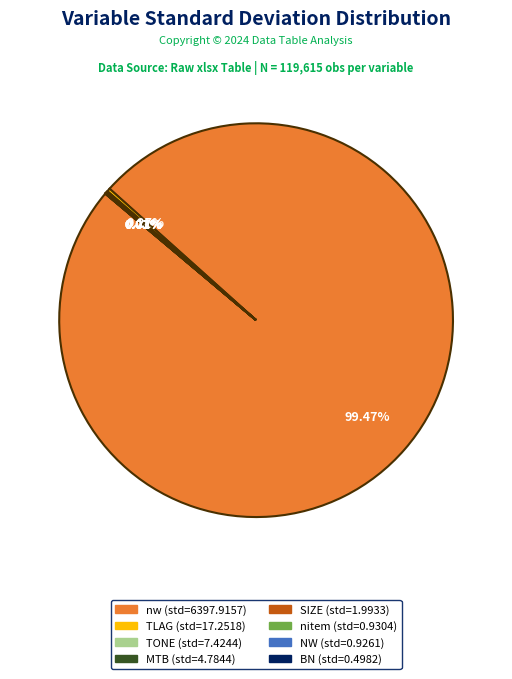

Does any single category account for the majority?

Yes